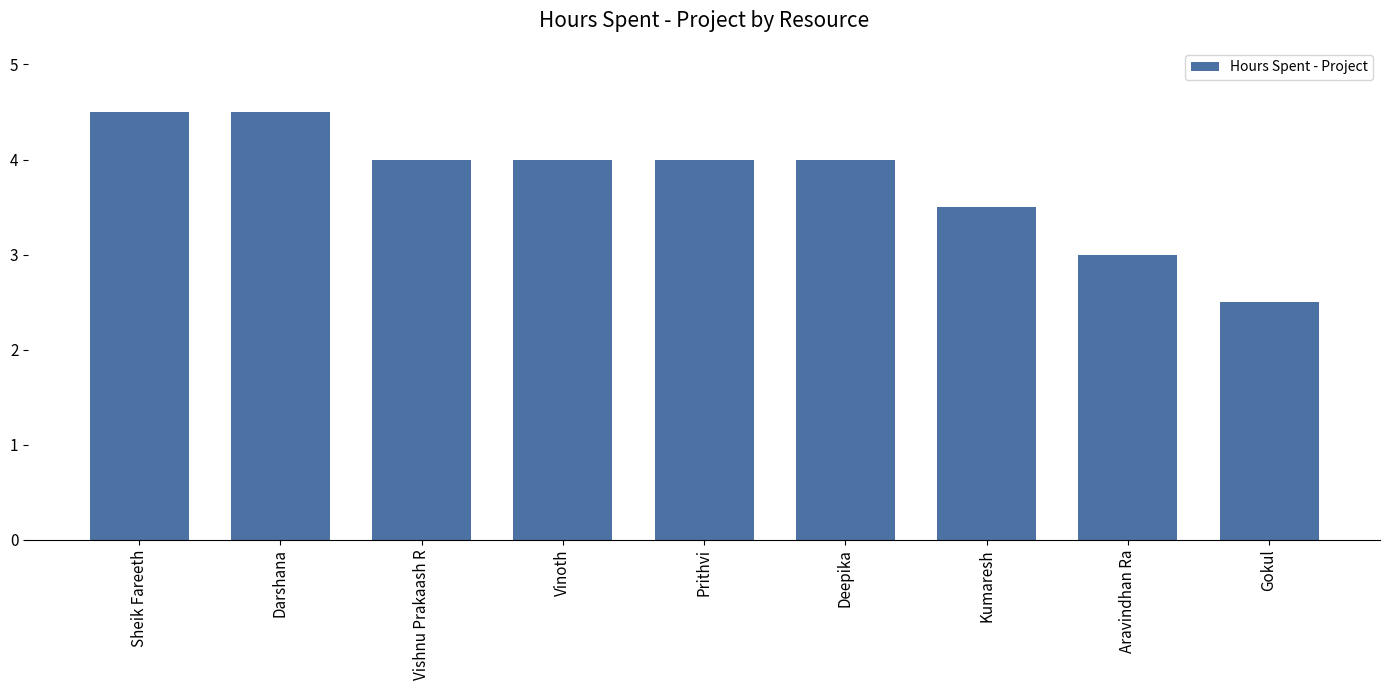

What is the label of the 3rd bar from the left?

Vishnu Prakaash R